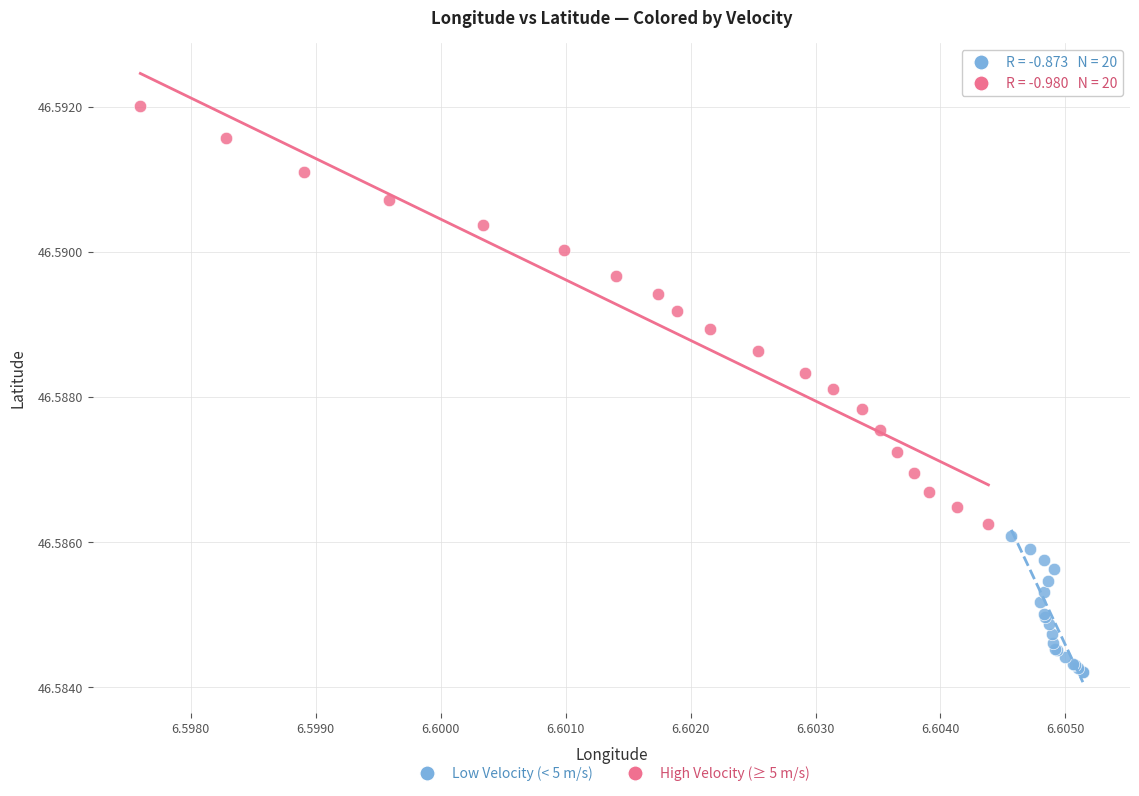

Which series contains the lowest Y value?

Low Velocity (< 5 m/s)